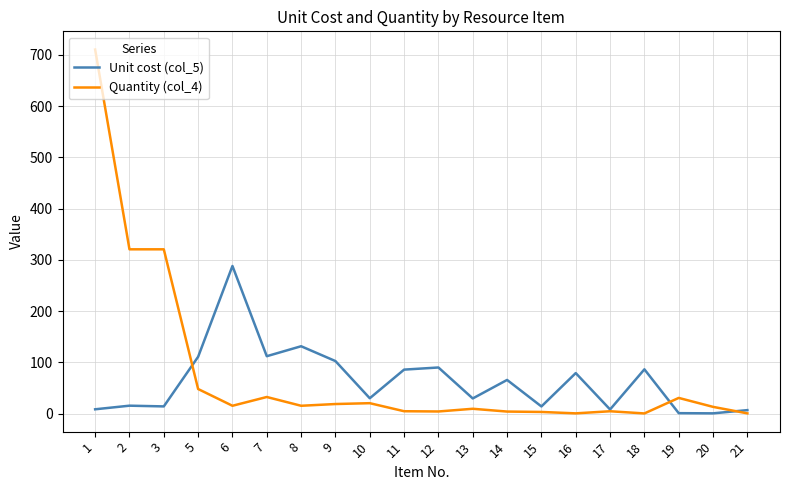

What is the smallest value displayed?

0.4